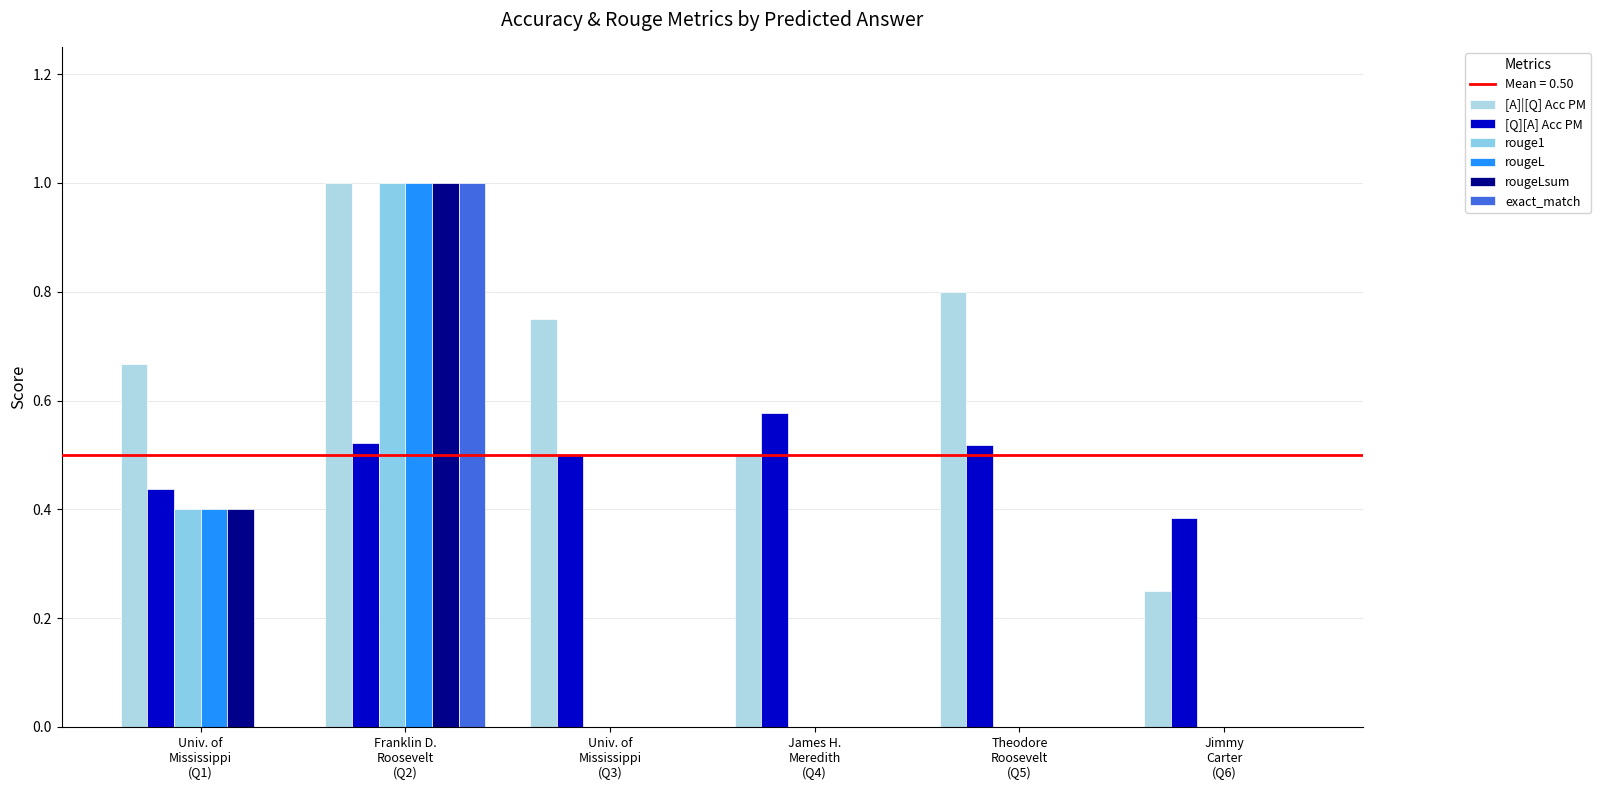

Which series has the largest range (max minus min)?

rouge1